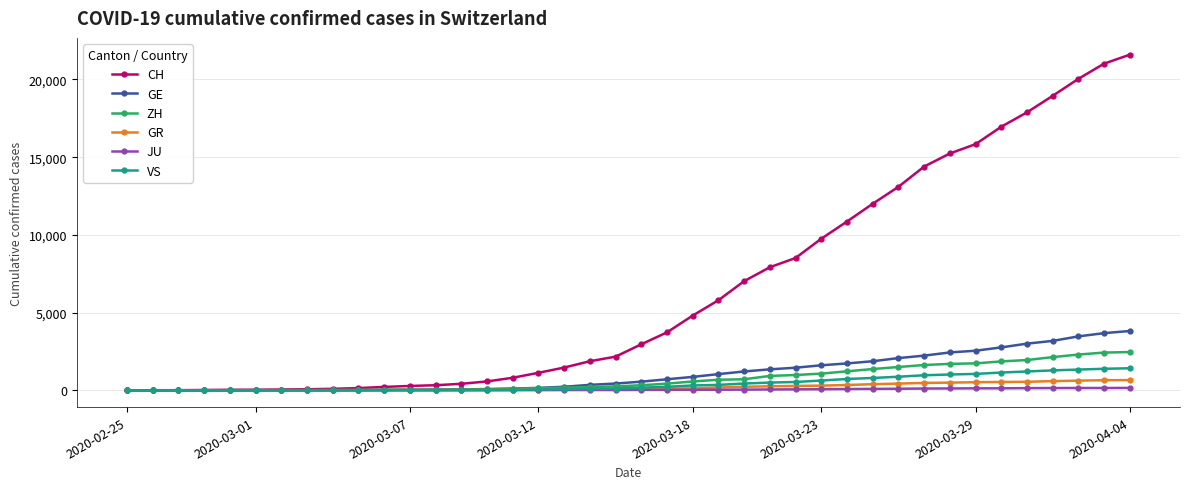

How many lines are shown in the chart?

6